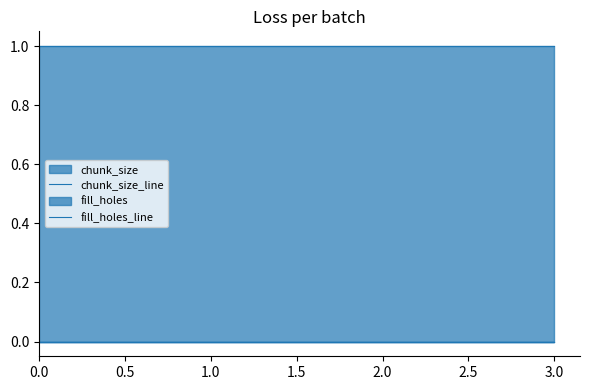

What is the label of the 3rd point from the left?

2.0